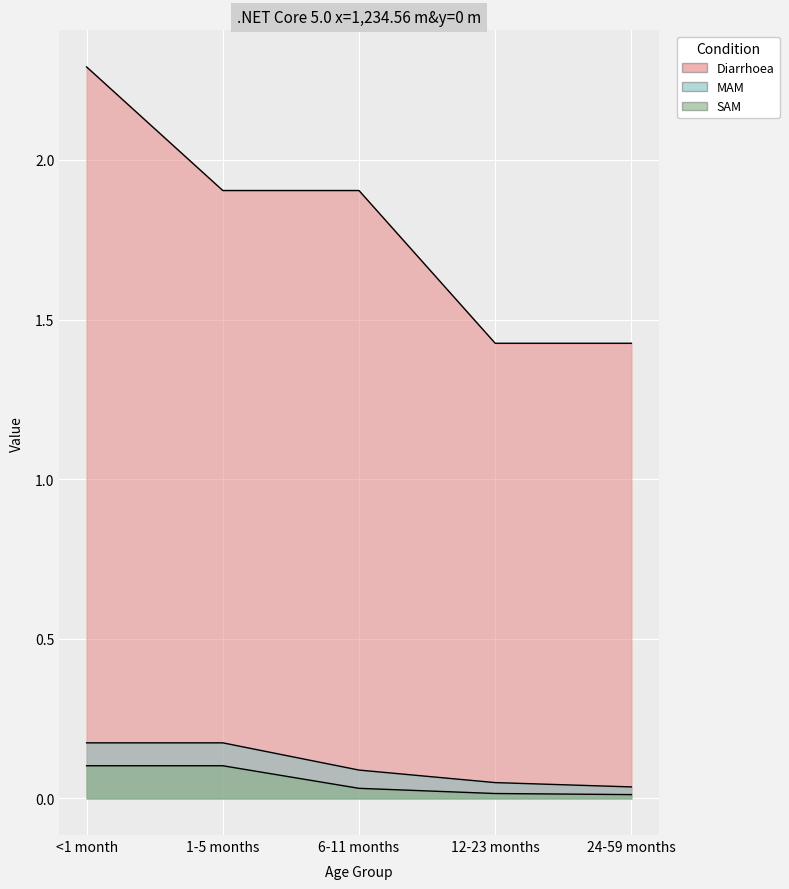

At which category is the sum across all series the highest?

<1 month